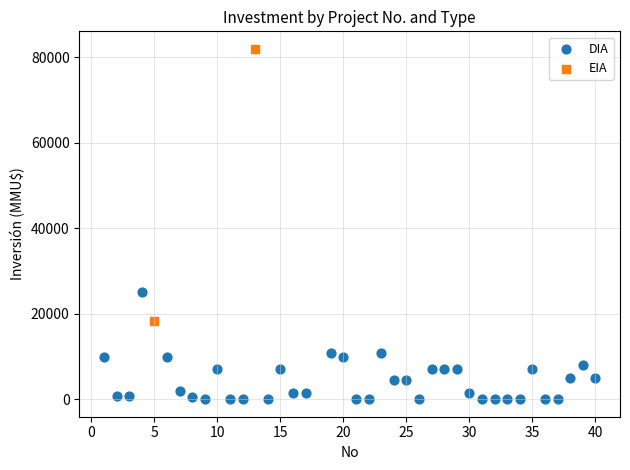

What are all the series names shown in the legend?

DIA, EIA